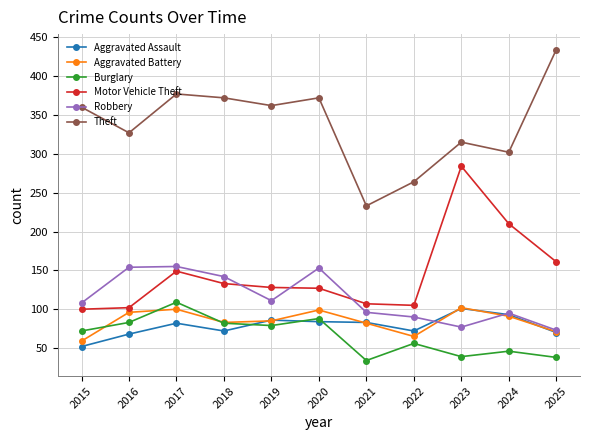

Is it true that Robbery equals 42 at 2024?

False